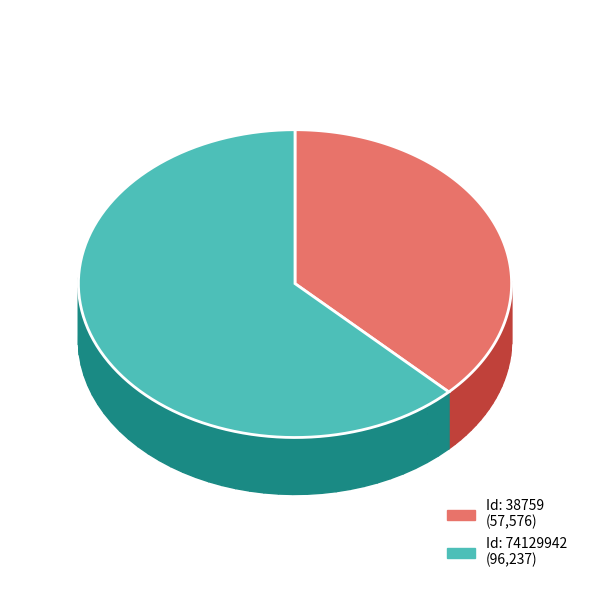

Which has a higher value, 38759 or 74129942?

74129942